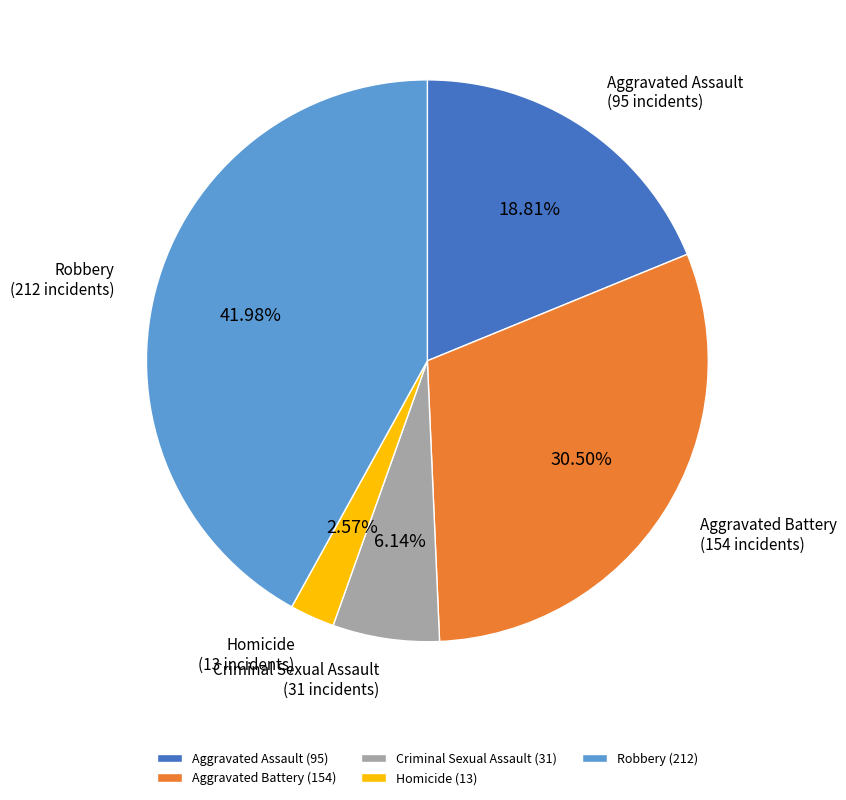

Does any single category account for the majority?

No